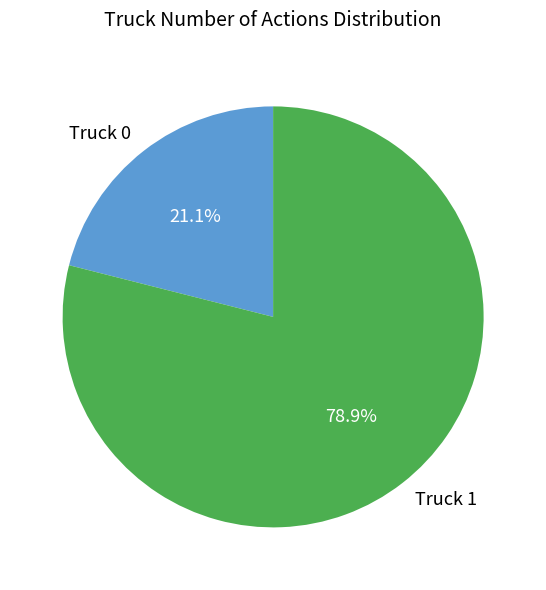

To the nearest percent, what percentage of the pie is Truck 1?

79%